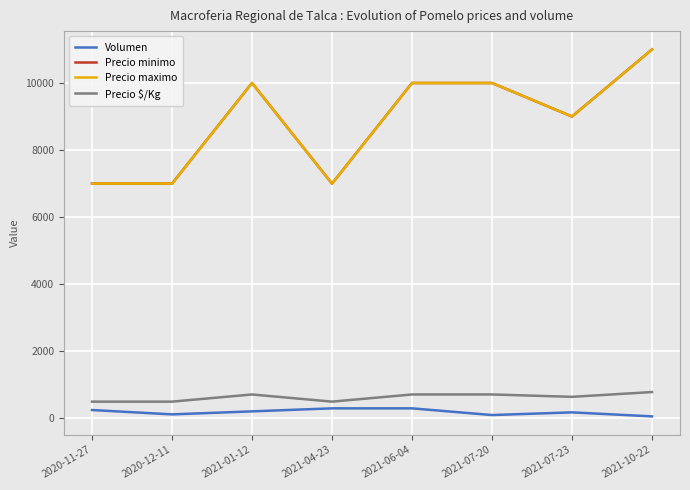

Reading left to right, list all the values displayed in this chart.

Volumen: 250	120	210	300	300	100	180	60
Precio minimo: 7000	7000	10000	7000	10000	10000	9000	11000
Precio maximo: 7000	7000	10000	7000	10000	10000	9000	11000
Precio $/Kg: 500	500	714	500	714	714	643	786